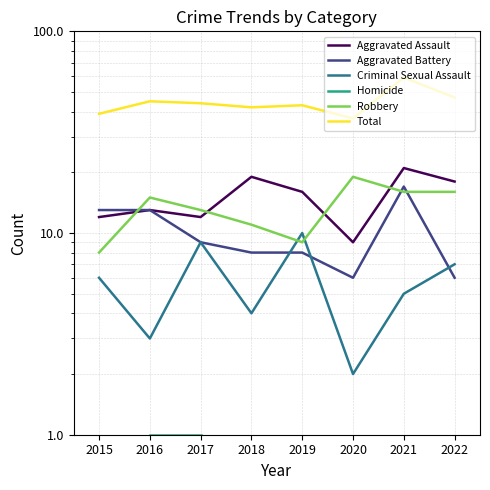

Where is the first local maximum for Total?

2016